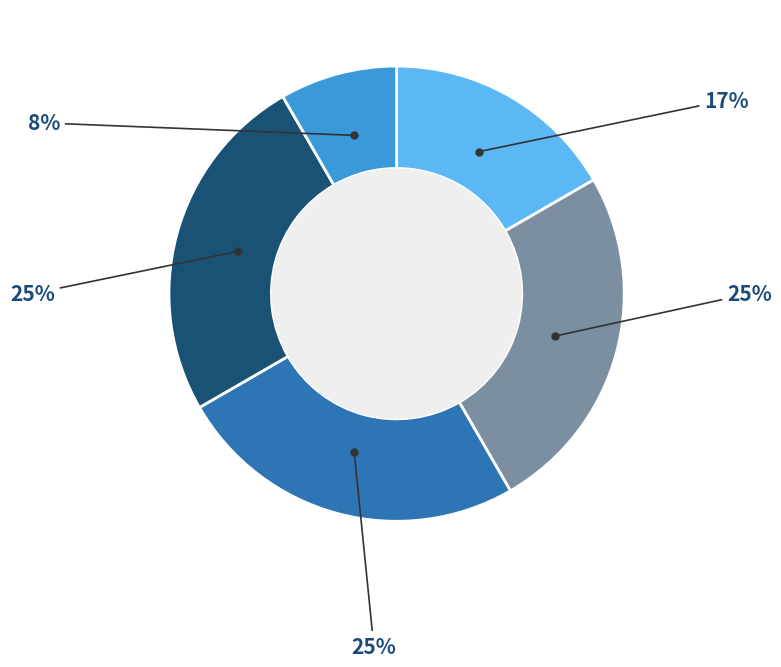

Does any single category account for the majority?

No